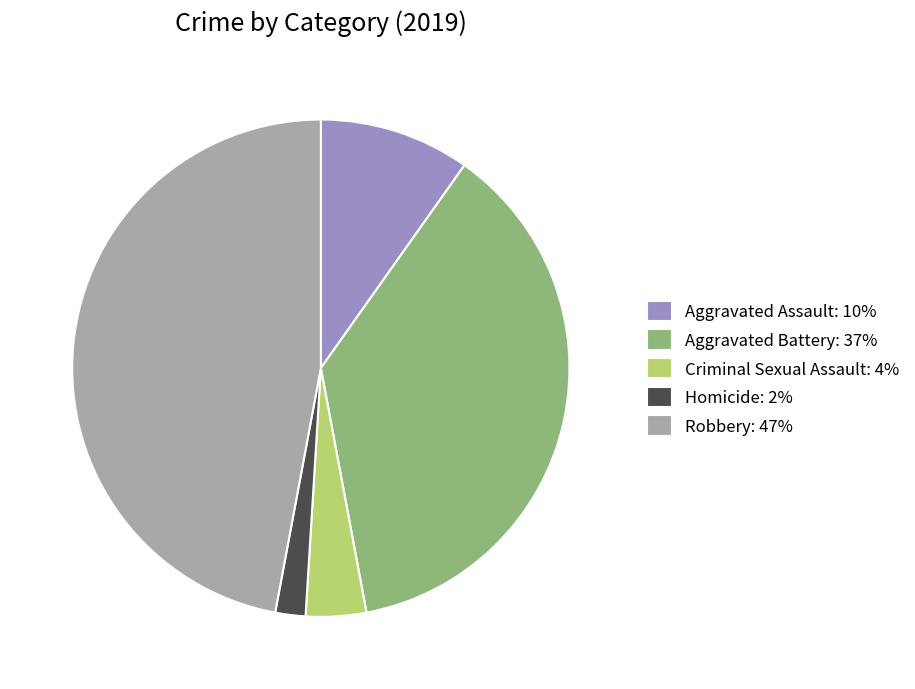

Do Homicide and Robbery together represent more than half of the pie?

No